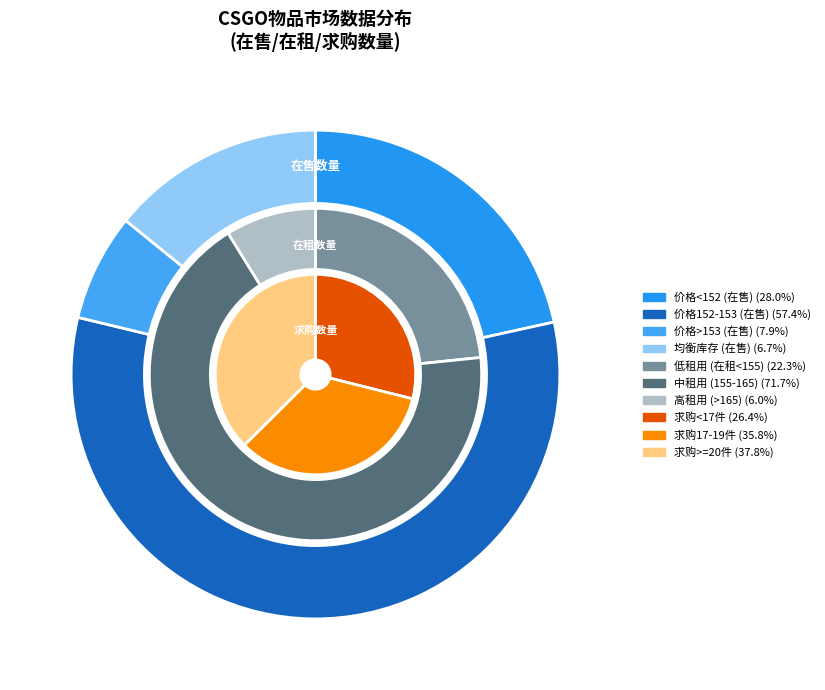

Is there any slice that represents more than half of the pie?

No